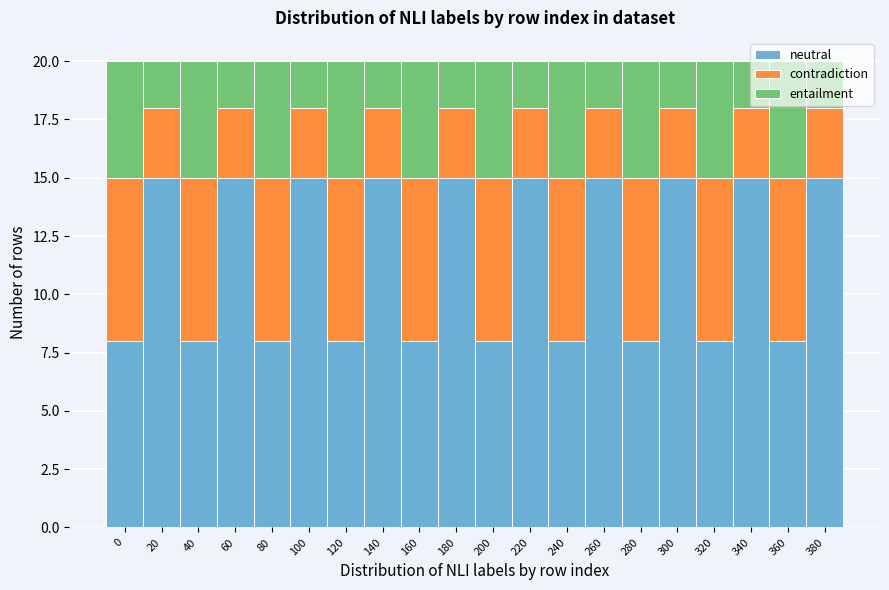

What is the lowest value of the neutral series?

8